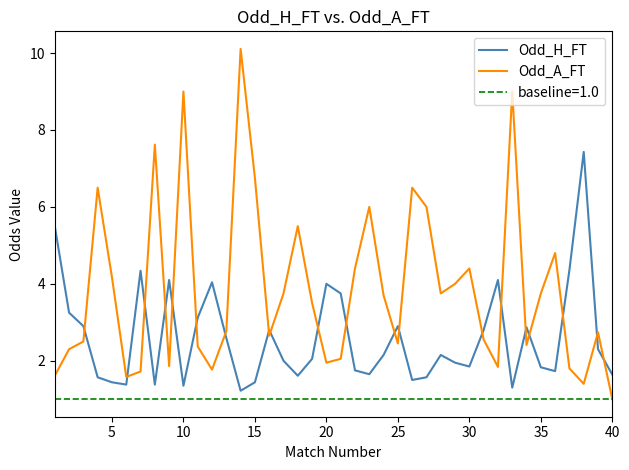

True or false: Odd_H_FT and Odd_A_FT cross at least once.

True